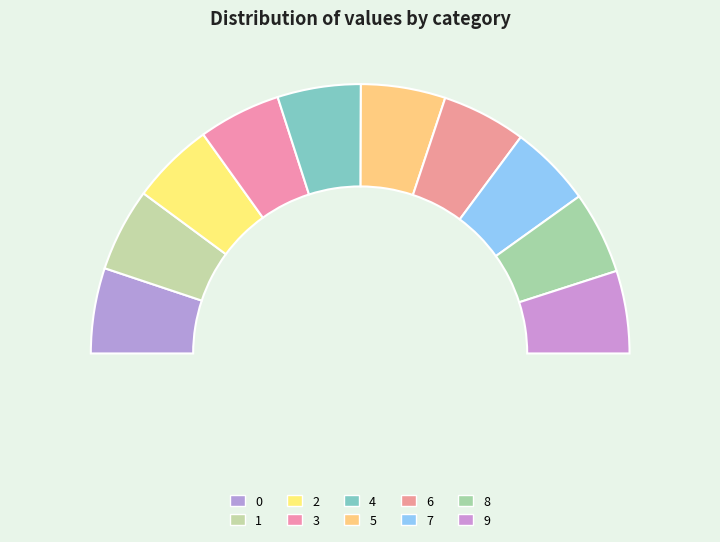

Rank the categories by value from lowest to highest.

7, 3, 8, 9, 2, 4, 1, 6, 5, 0